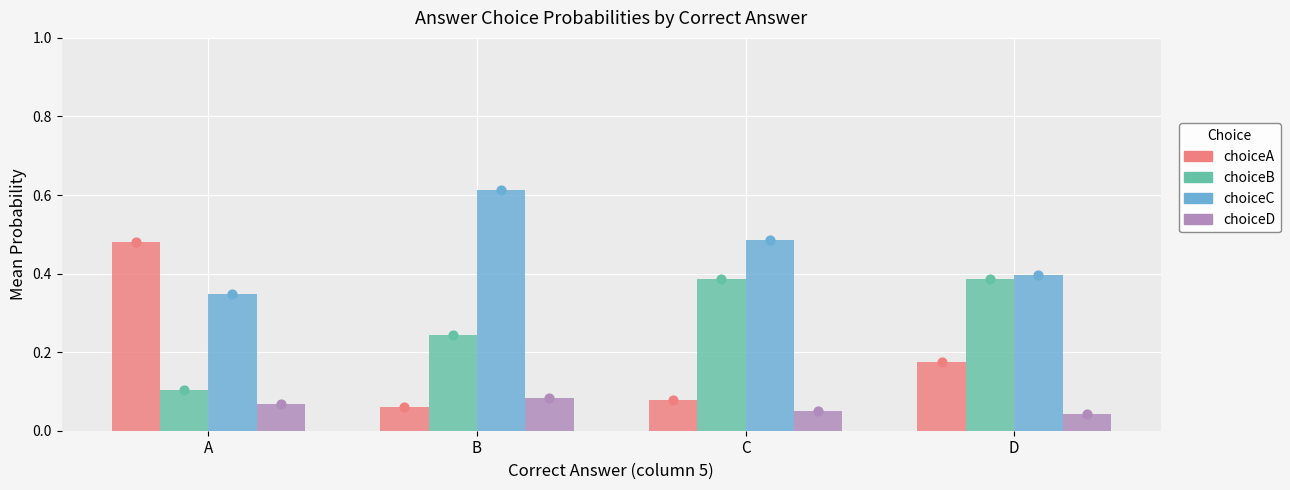

At how many categories does at least one series exceed 0?

4